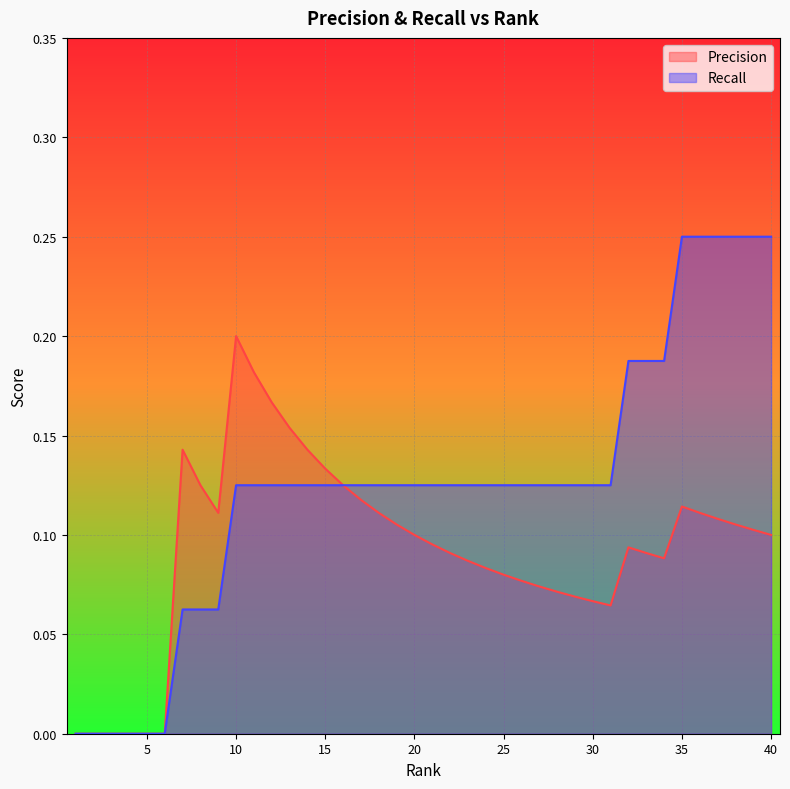

What is the highest value of the Precision series?

0.2